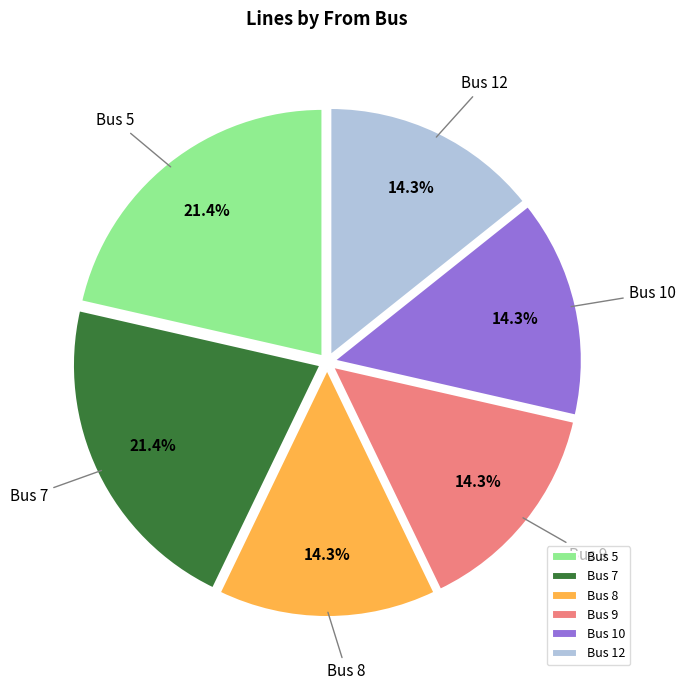

What is the total percentage of Bus 10 and Bus 9?

28.6%